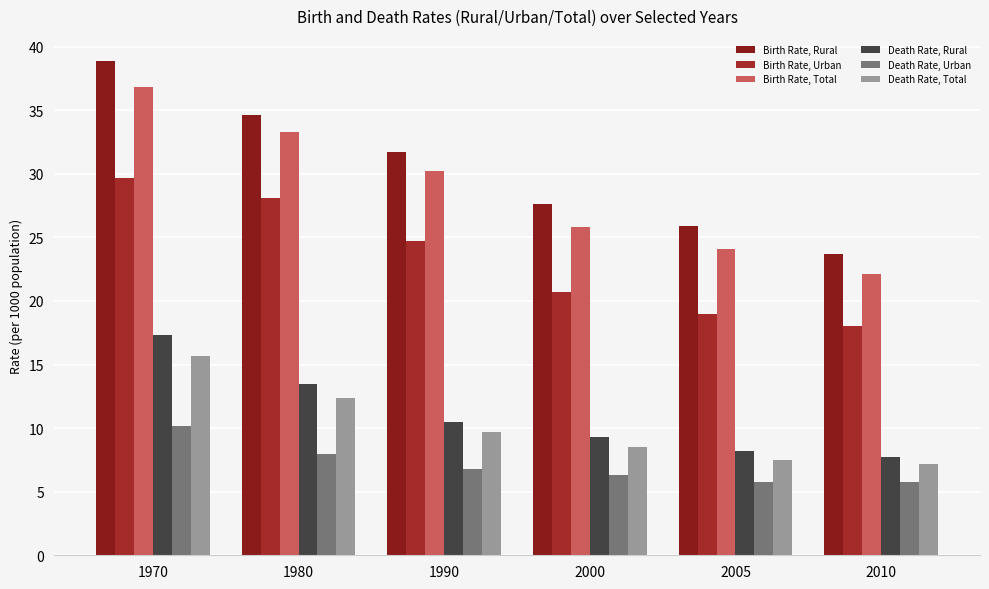

What is the value of the Death Rate, Urban bar at the 4th from the left?

6.3